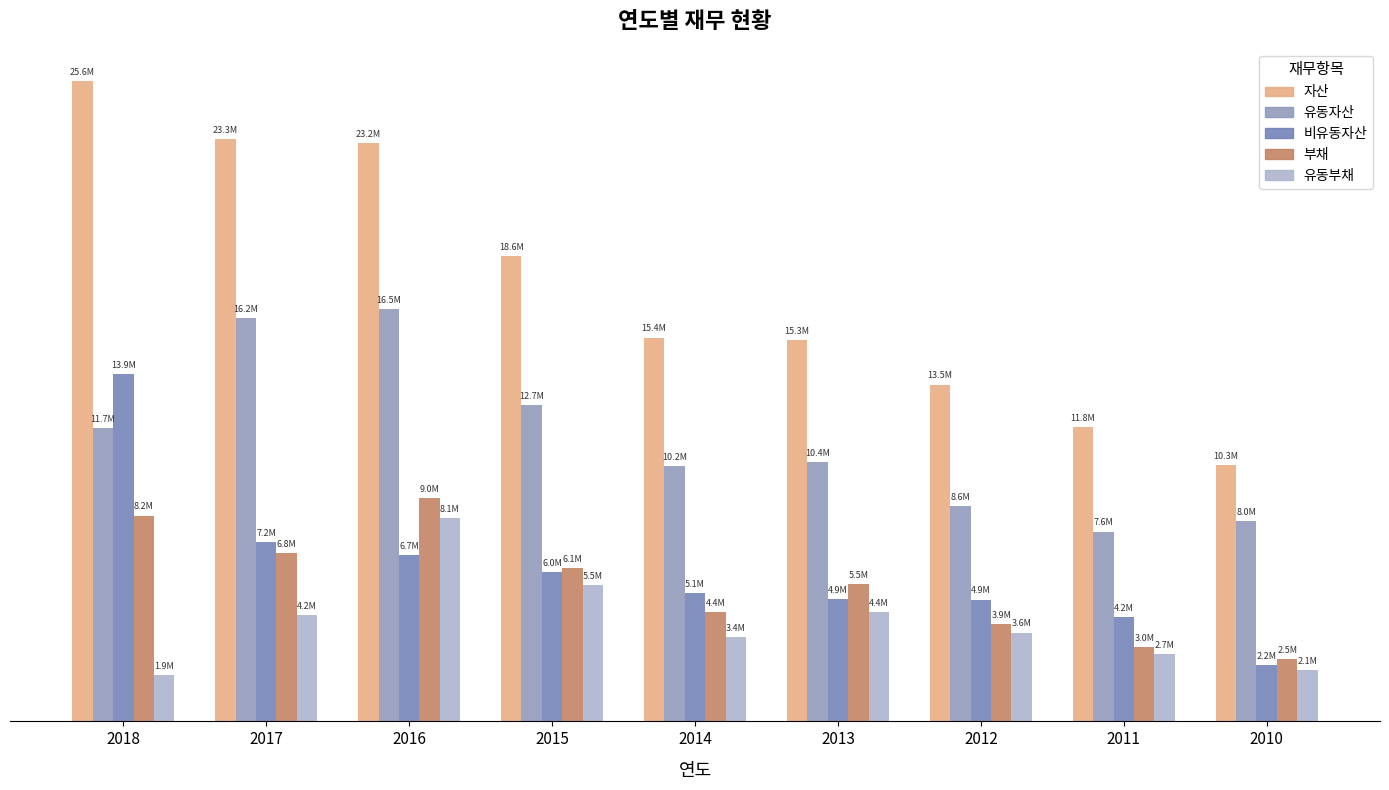

What is the average value of the 부채 series?

5475587